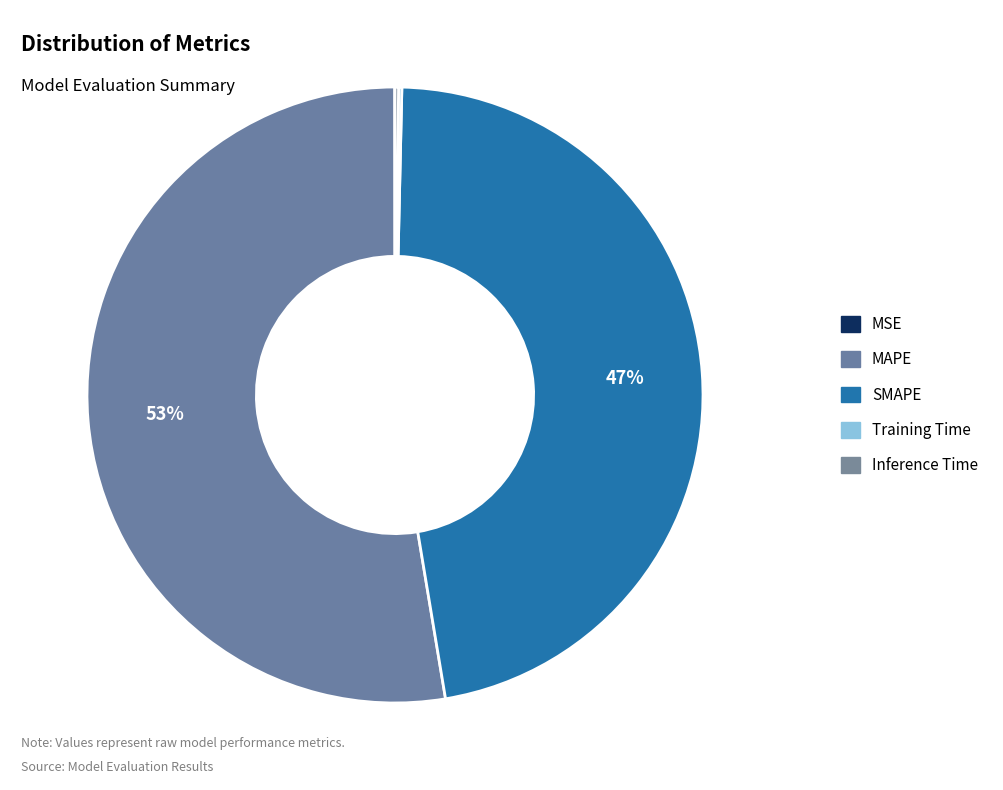

What is the total percentage of Inference Time and SMAPE?

47.2%